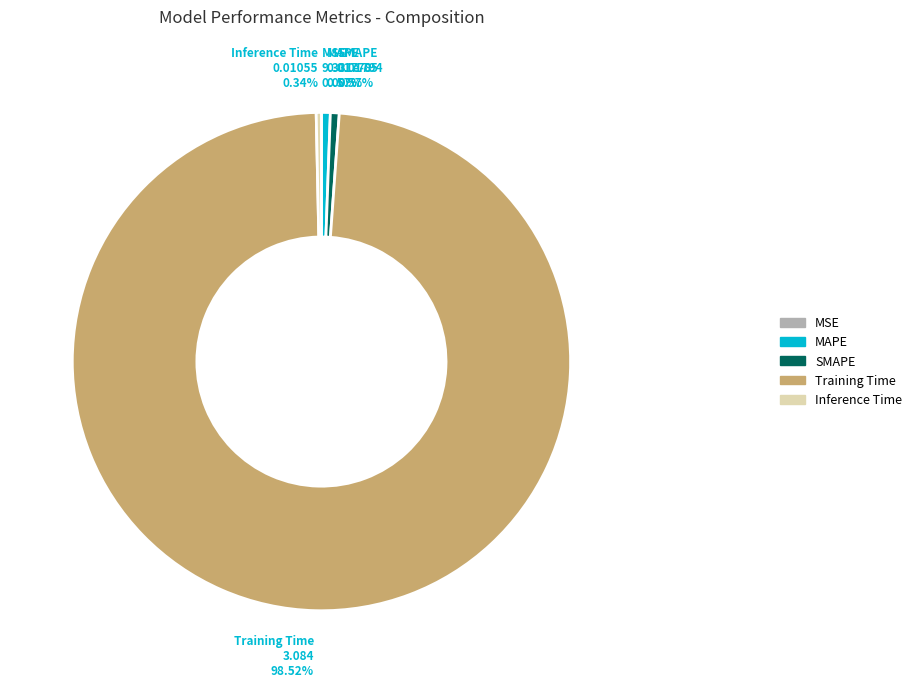

Is the sum of MAPE and Training Time greater than half?

Yes